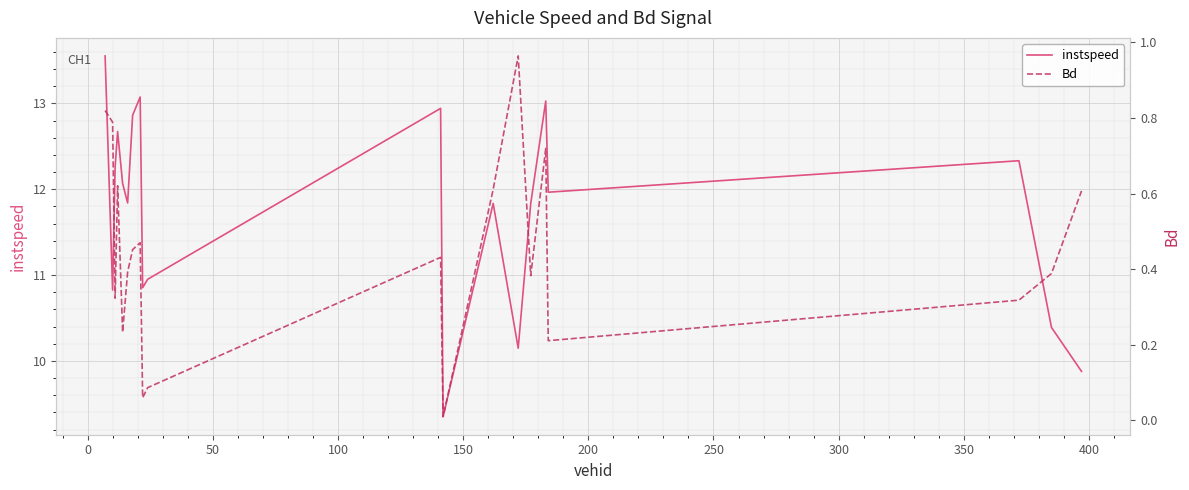

True or false: Bd has more than 2 points higher than both neighbors.

True